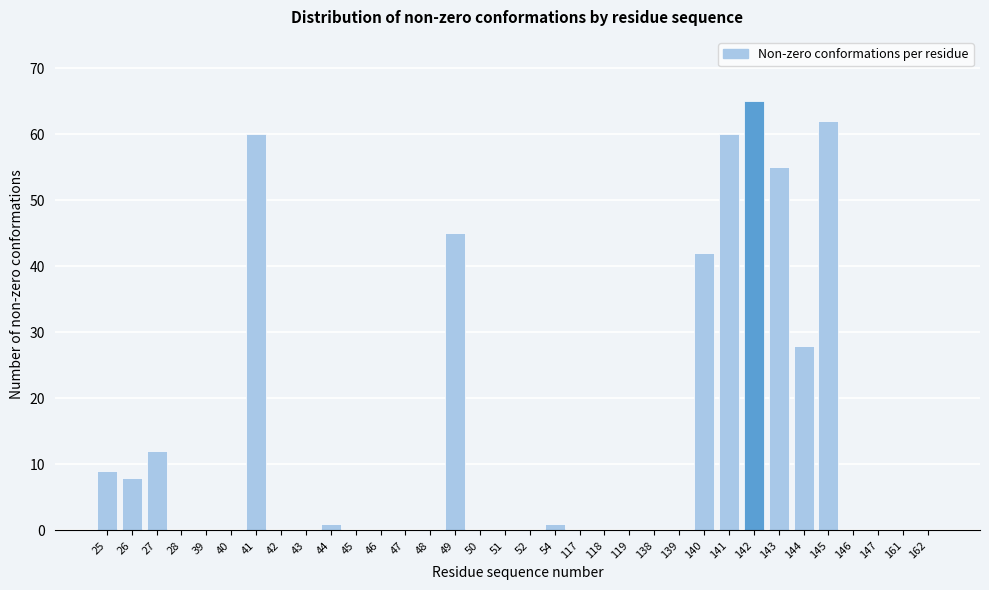

Where is the data nearest to the value 32?

144